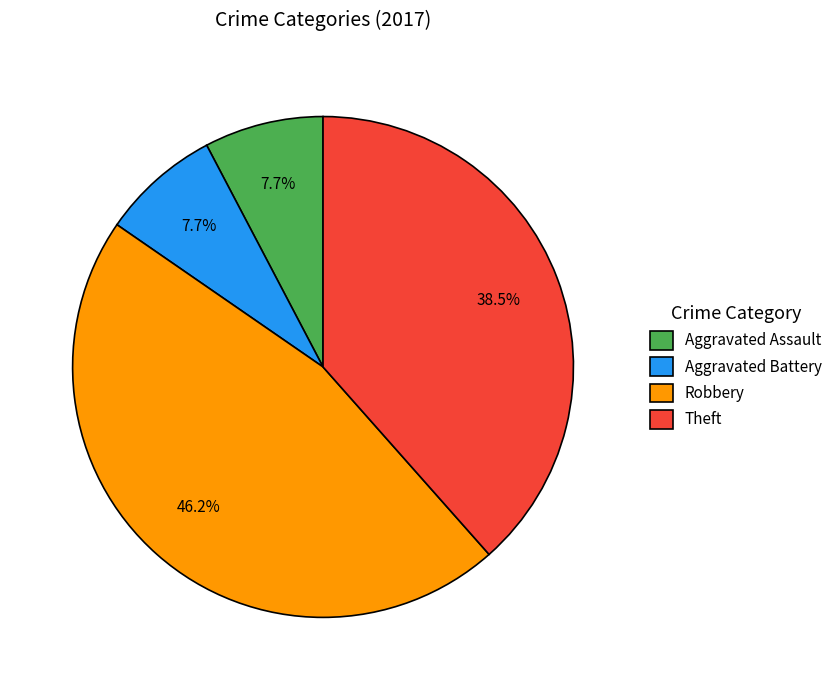

Which category has the biggest portion of the pie?

Robbery